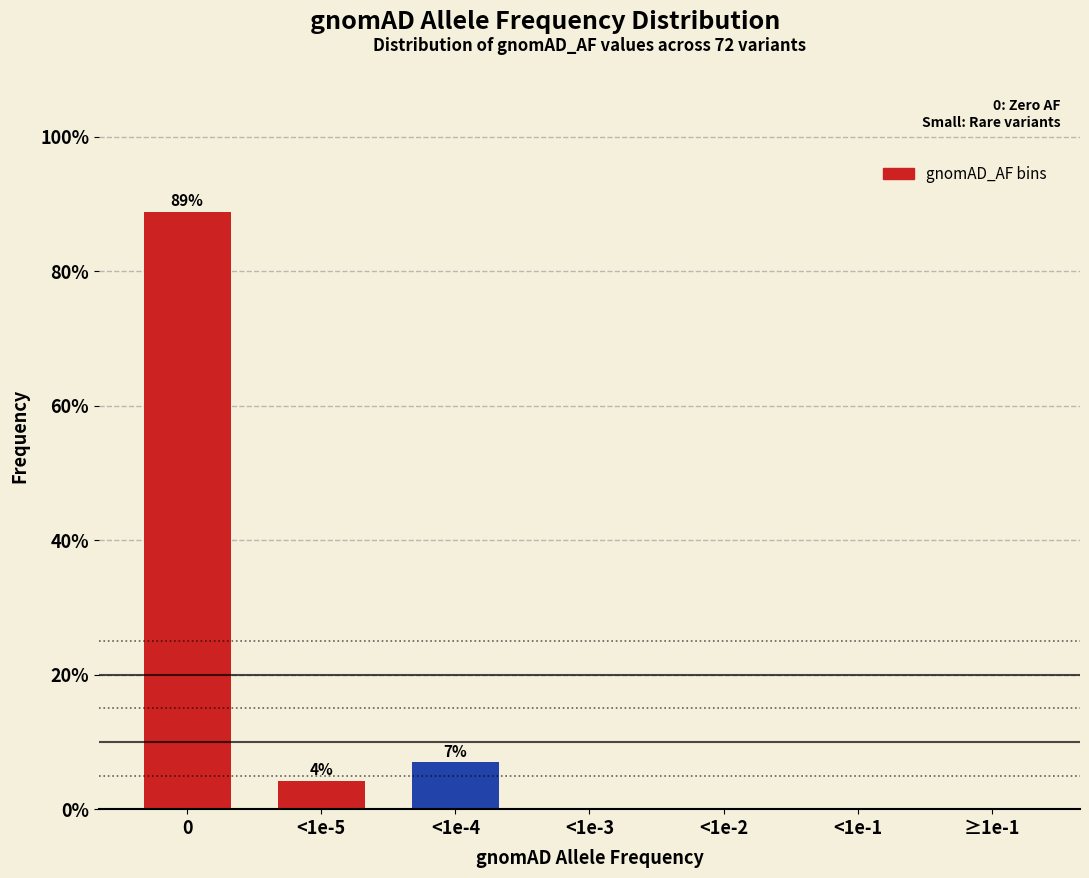

Reading right to left, transcribe all the data shown in this chart.

≥1e-1=0.0	<1e-1=0.0	<1e-2=0.0	<1e-3=0.0	<1e-4=6.9	<1e-5=4.2	0=88.9